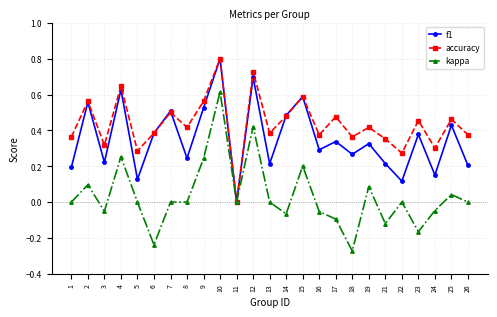

Is the value of accuracy at 17 greater than the value of f1 at 21?

Yes